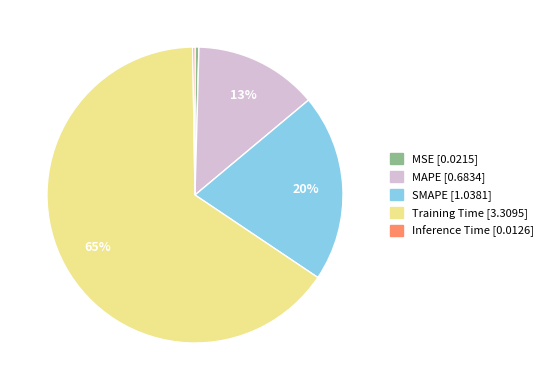

Do Training Time and SMAPE together represent more than half of the pie?

Yes